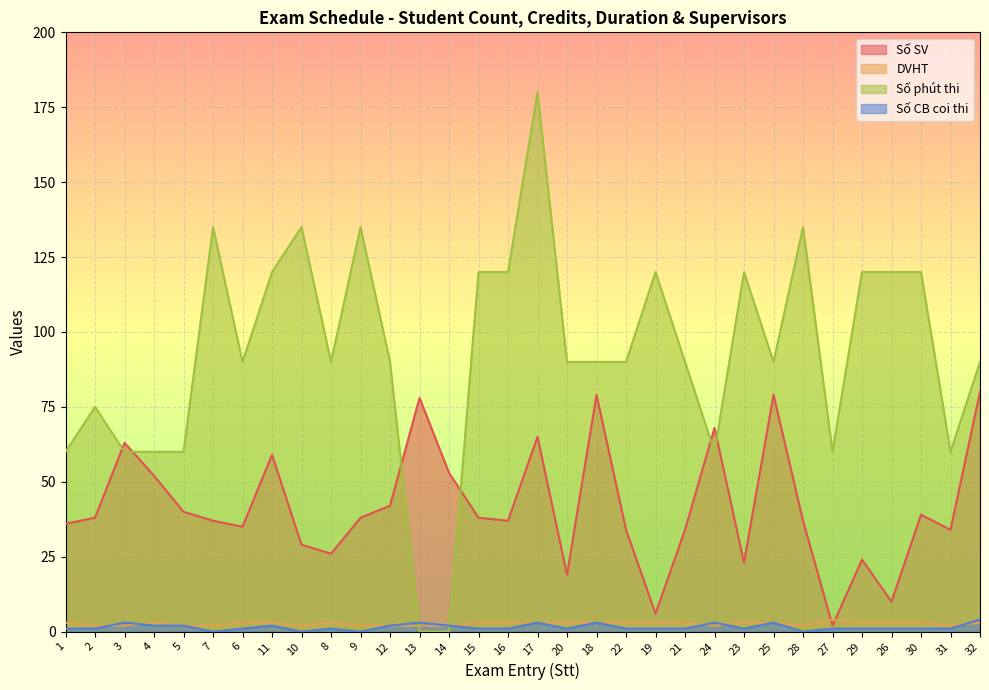

The value of Số phút thi at 31 is 28. True or false?

False